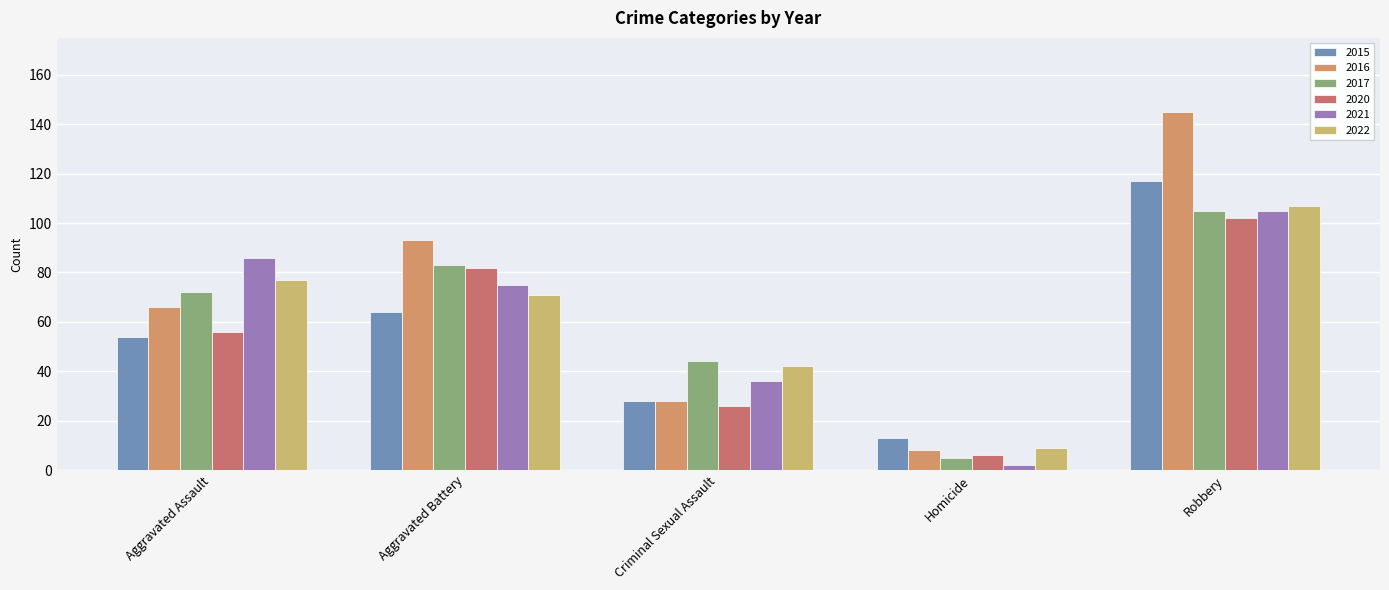

How many data points does each series have?

5